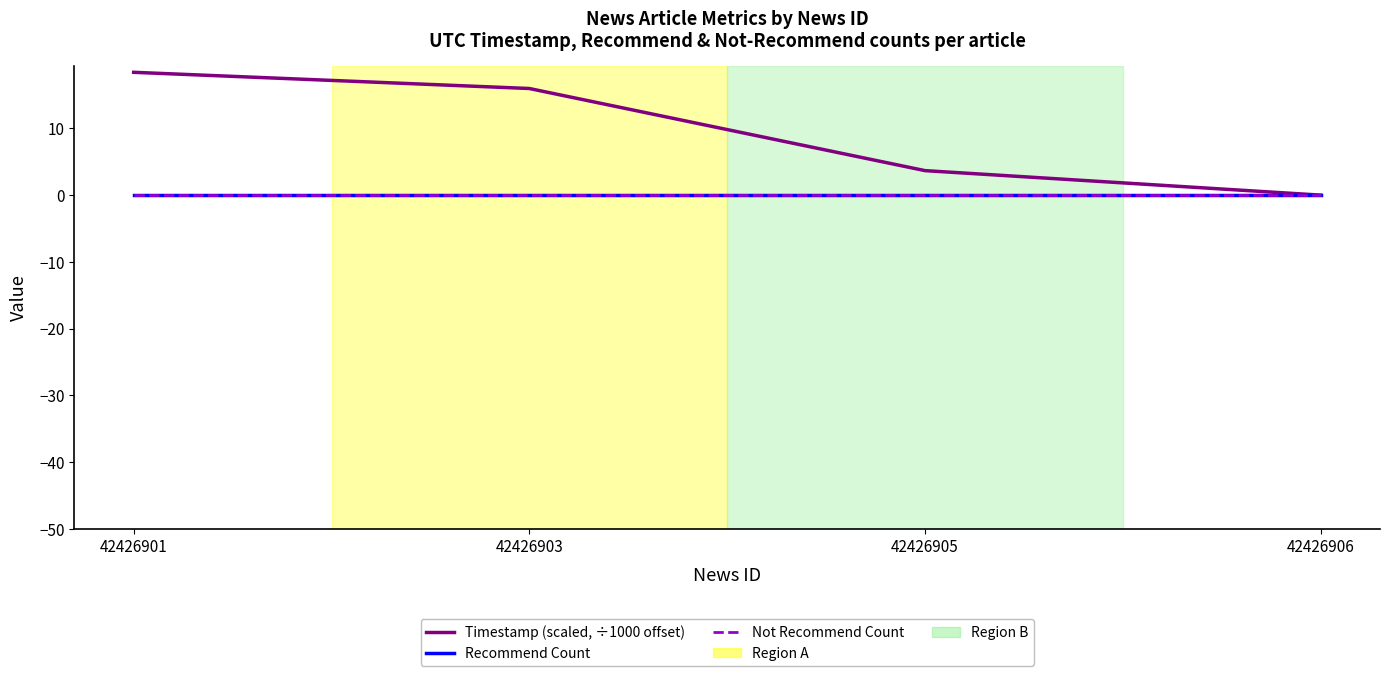

True or false: Not Recommend Count has a value of 0.0 at 42426901.

True